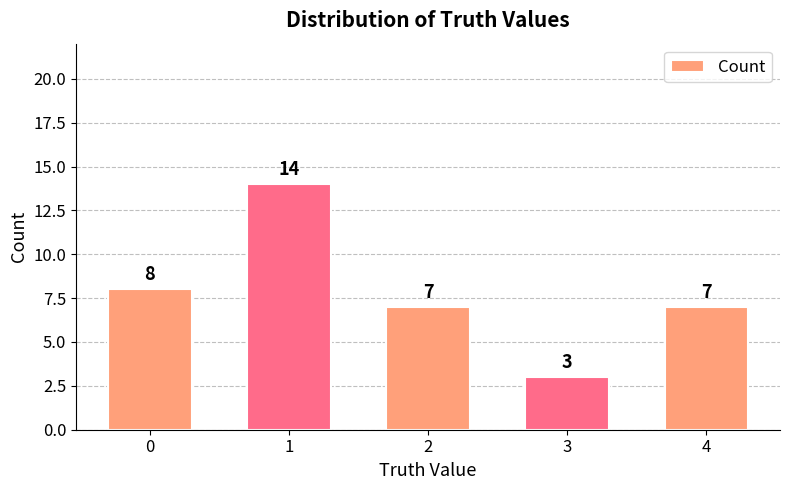

Reading left to right, extract all data points from this chart.

8	14	7	3	7